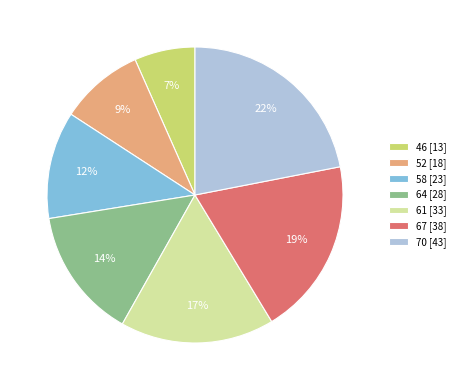

Count the number of slices in the pie.

7